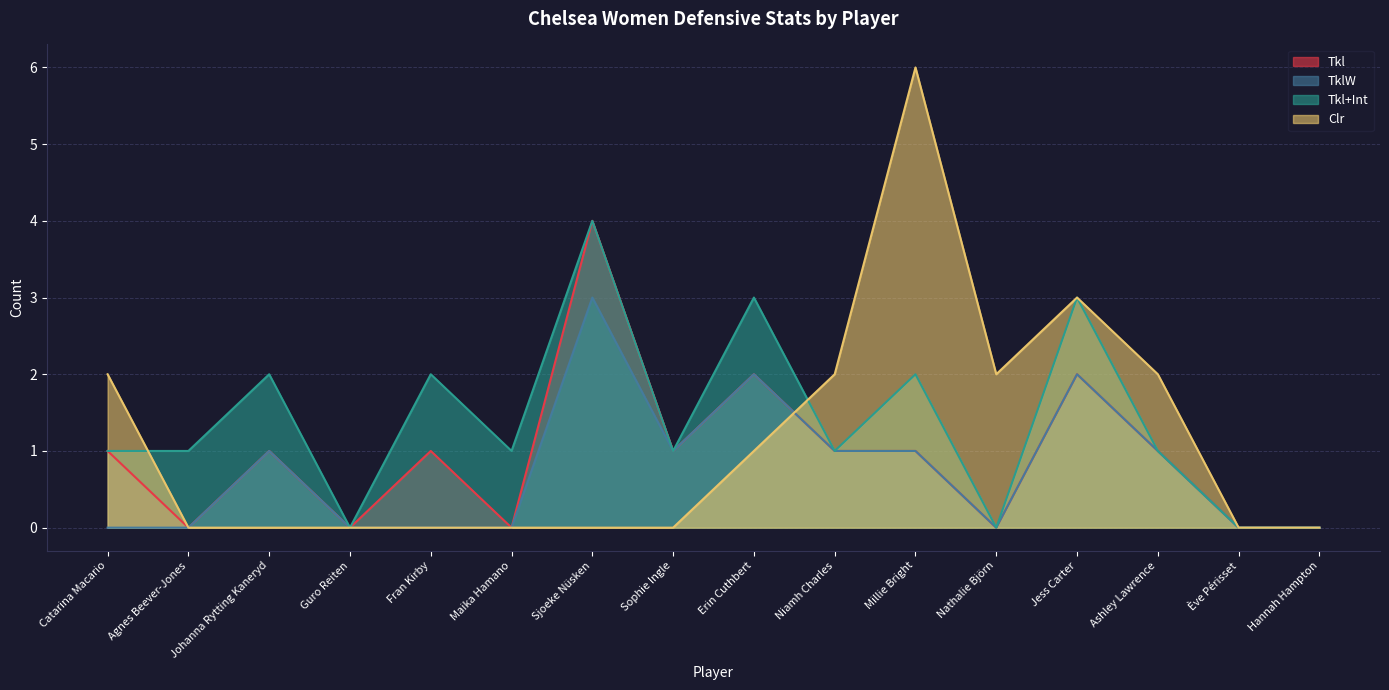

Reading left to right, list all the values displayed in this chart.

Tkl: Catarina Macario=1	Agnes Beever-Jones=0	Johanna Rytting Kaneryd=1	Guro Reiten=0	Fran Kirby=1	Maika Hamano=0	Sjoeke Nüsken=4	Sophie Ingle=1	Erin Cuthbert=2	Niamh Charles=1	Millie Bright=1	Nathalie Björn=0	Jess Carter=2	Ashley Lawrence=1	Ève Périsset=0	Hannah Hampton=0
TklW: Catarina Macario=0	Agnes Beever-Jones=0	Johanna Rytting Kaneryd=1	Guro Reiten=0	Fran Kirby=0	Maika Hamano=0	Sjoeke Nüsken=3	Sophie Ingle=1	Erin Cuthbert=2	Niamh Charles=1	Millie Bright=1	Nathalie Björn=0	Jess Carter=2	Ashley Lawrence=1	Ève Périsset=0	Hannah Hampton=0
Tkl+Int: Catarina Macario=1	Agnes Beever-Jones=1	Johanna Rytting Kaneryd=2	Guro Reiten=0	Fran Kirby=2	Maika Hamano=1	Sjoeke Nüsken=4	Sophie Ingle=1	Erin Cuthbert=3	Niamh Charles=1	Millie Bright=2	Nathalie Björn=0	Jess Carter=3	Ashley Lawrence=1	Ève Périsset=0	Hannah Hampton=0
Clr: Catarina Macario=2	Agnes Beever-Jones=0	Johanna Rytting Kaneryd=0	Guro Reiten=0	Fran Kirby=0	Maika Hamano=0	Sjoeke Nüsken=0	Sophie Ingle=0	Erin Cuthbert=1	Niamh Charles=2	Millie Bright=6	Nathalie Björn=2	Jess Carter=3	Ashley Lawrence=2	Ève Périsset=0	Hannah Hampton=0